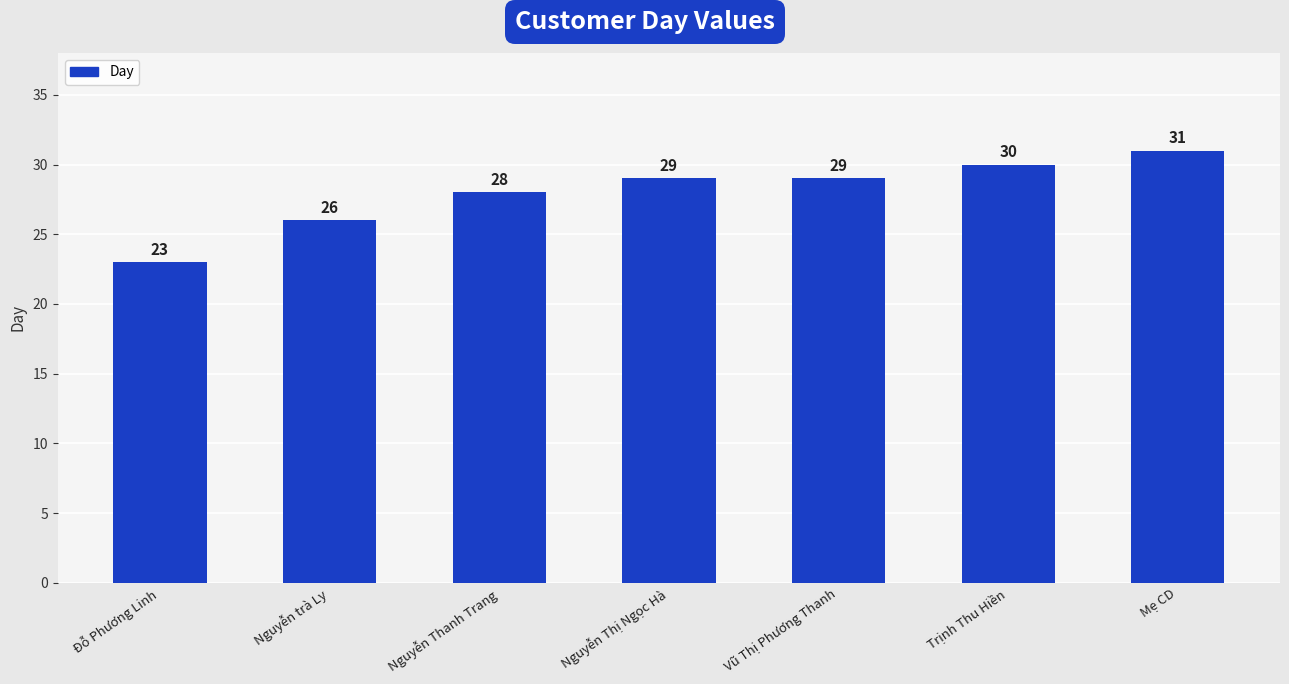

What is the minimum value shown in the chart?

23